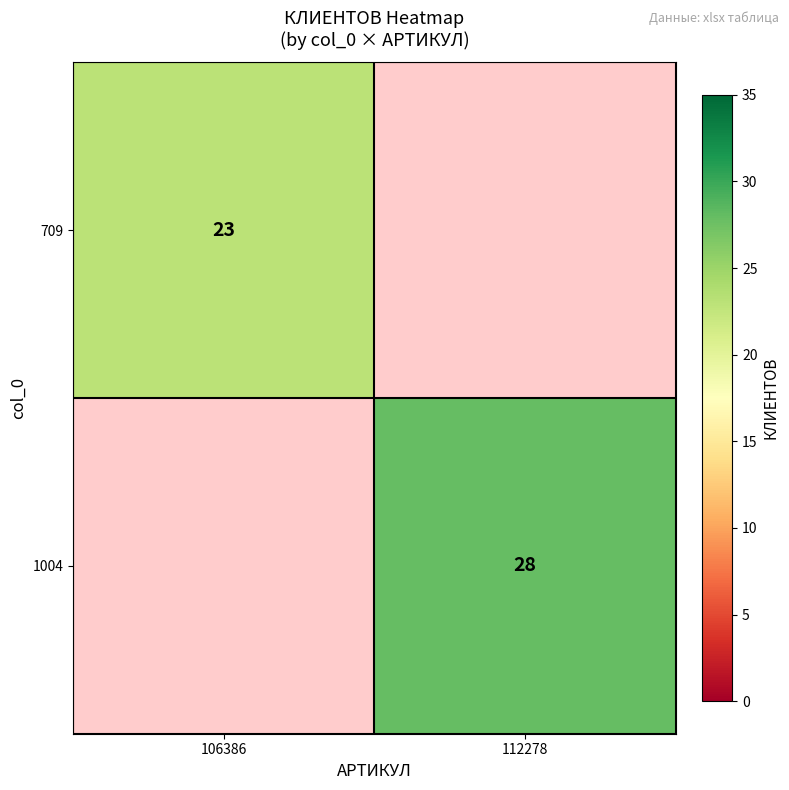

True or false: 709 has a value of 6 at 106386.

False